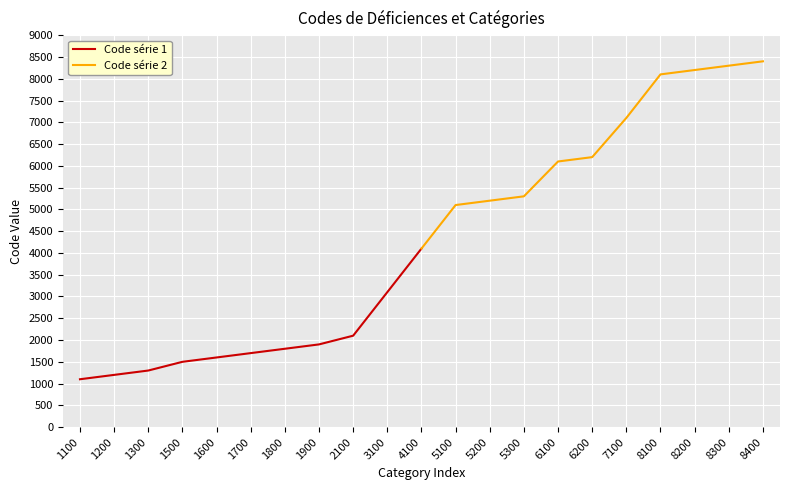

Which series has the largest total across all categories?

Code série 2